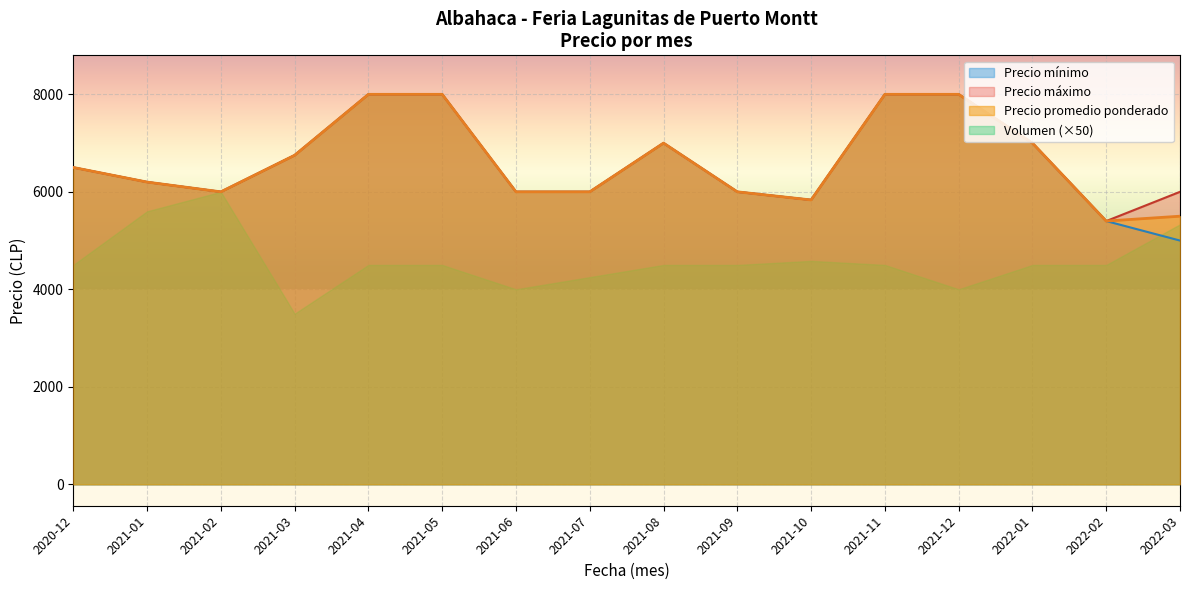

How many lines are shown in the chart?

4